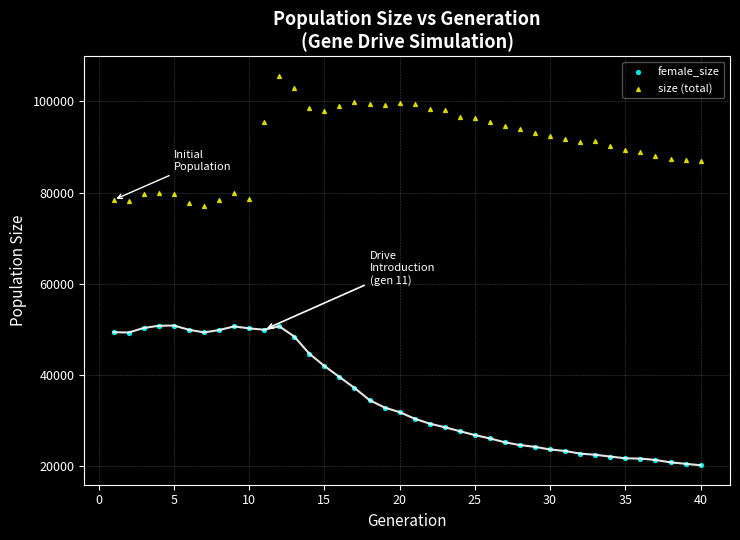

Which series reaches the maximum Y coordinate?

size (total)